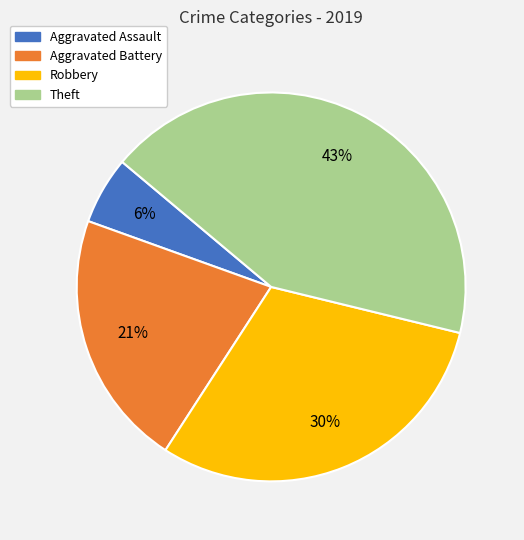

Combined, do Aggravated Battery and Robbery account for over 50%?

Yes